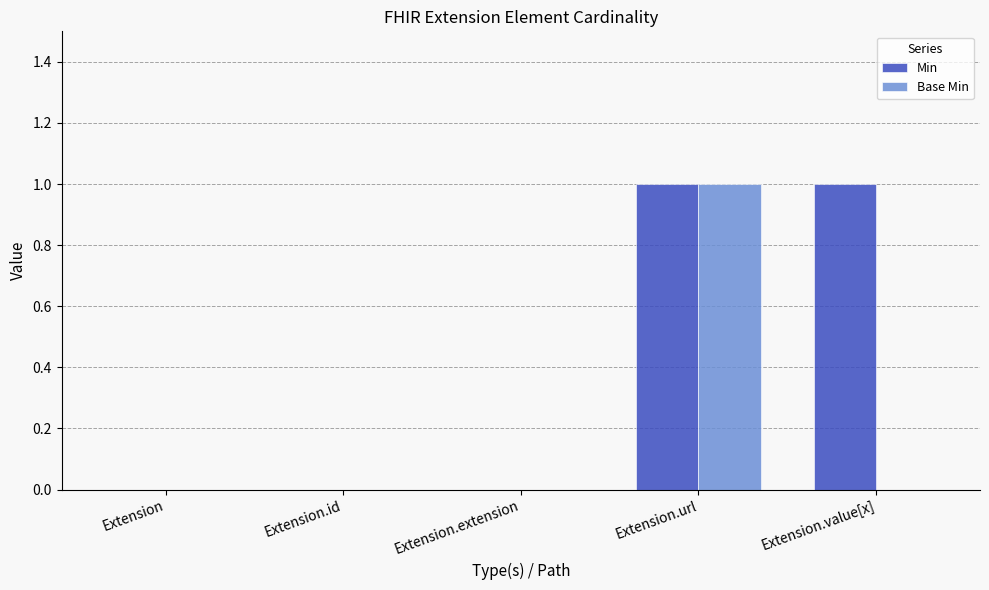

Between Extension.id and Extension.value[x], which series saw the biggest shift?

Min